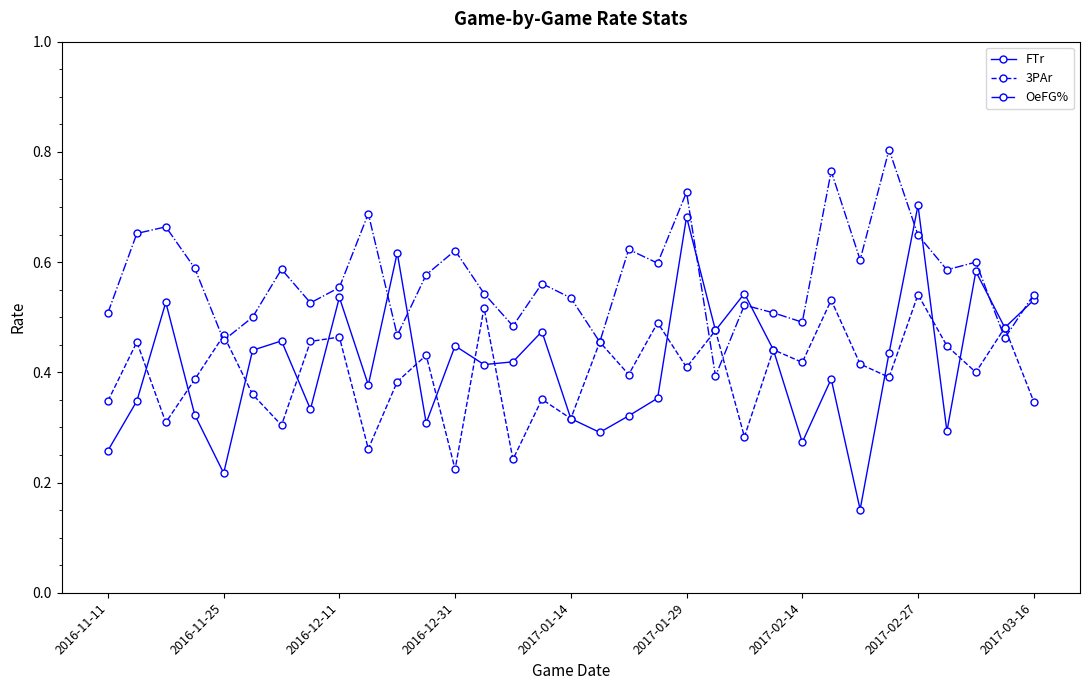

True or false: OeFG% has more than 1 points higher than both neighbors.

True